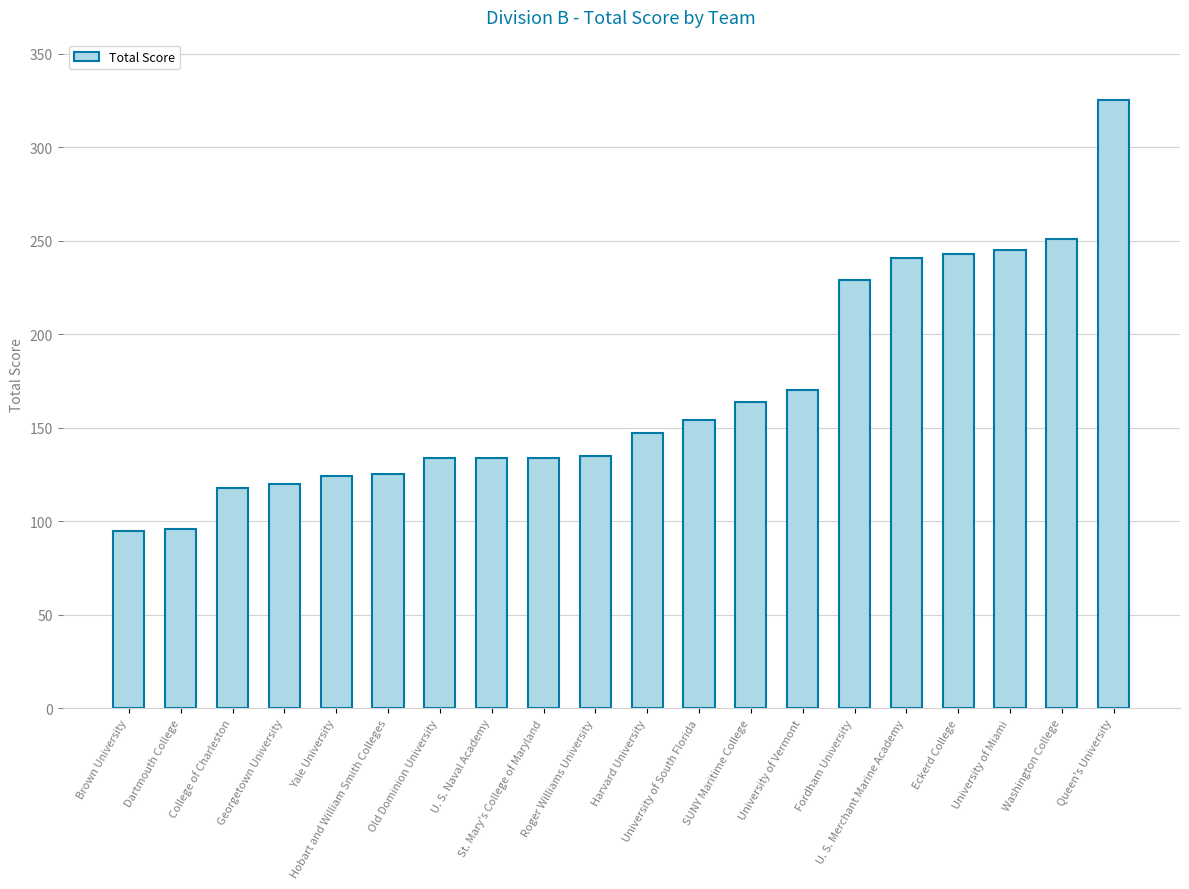

What is the value of the 14th bar from the left?

170